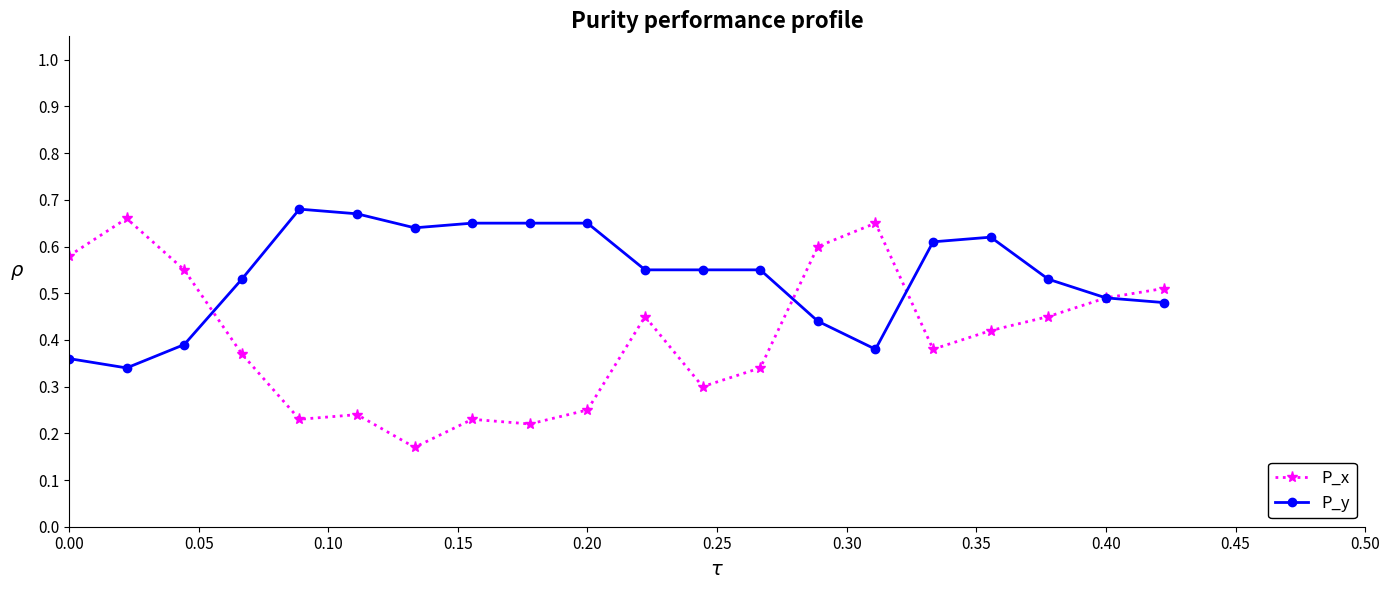

Which series has the largest total across all categories?

P_y